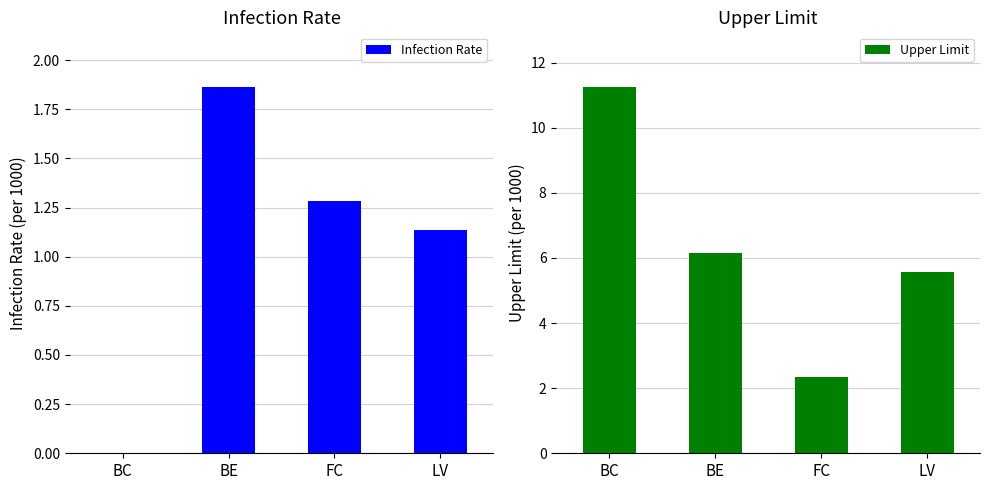

Are the bars grouped side by side (vs. stacked)?

Yes